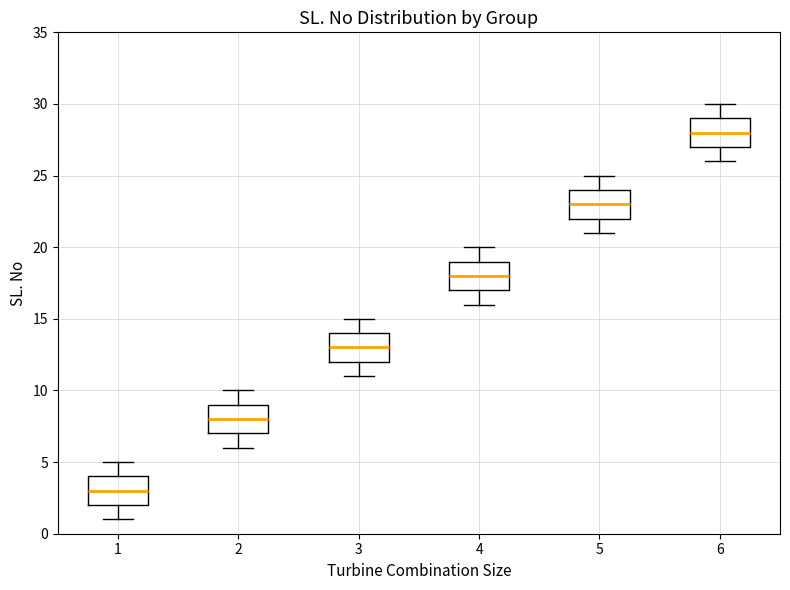

Reading left to right, read every box against the y-axis: the position of its median line, the range the box covers, and the ends of its whiskers. The values are not printed on the chart, so give them approximately, as read against the axis.

1: median 3, box 2 to 4, whiskers 1 to 5
2: median 8, box 7 to 9, whiskers 6 to 10
3: median 13, box 12 to 14, whiskers 11 to 15
4: median 18, box 17 to 19, whiskers 16 to 20
5: median 23, box 22 to 24, whiskers 21 to 25
6: median 28, box 27 to 29, whiskers 26 to 30